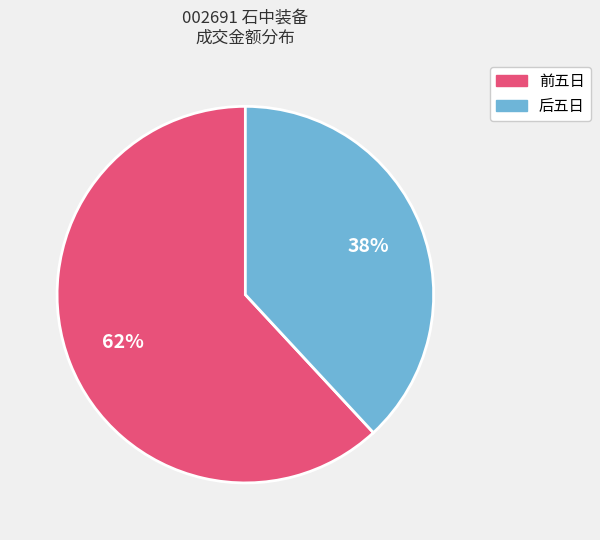

To the nearest percent, what is the average slice percentage?

50%